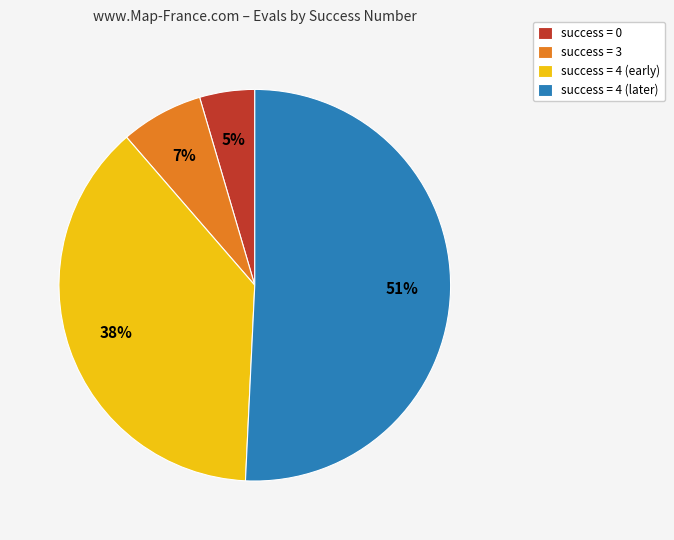

Between success = 4 (later) and success = 4 (early), which is larger?

success = 4 (later)